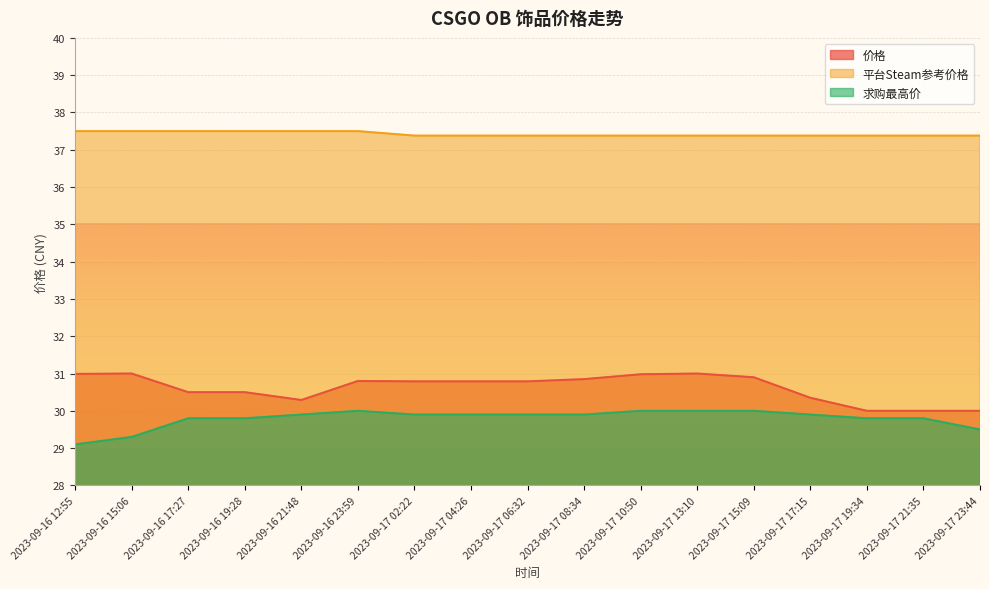

True or false: 平台Steam参考价格 and 价格 intersect in this chart.

False